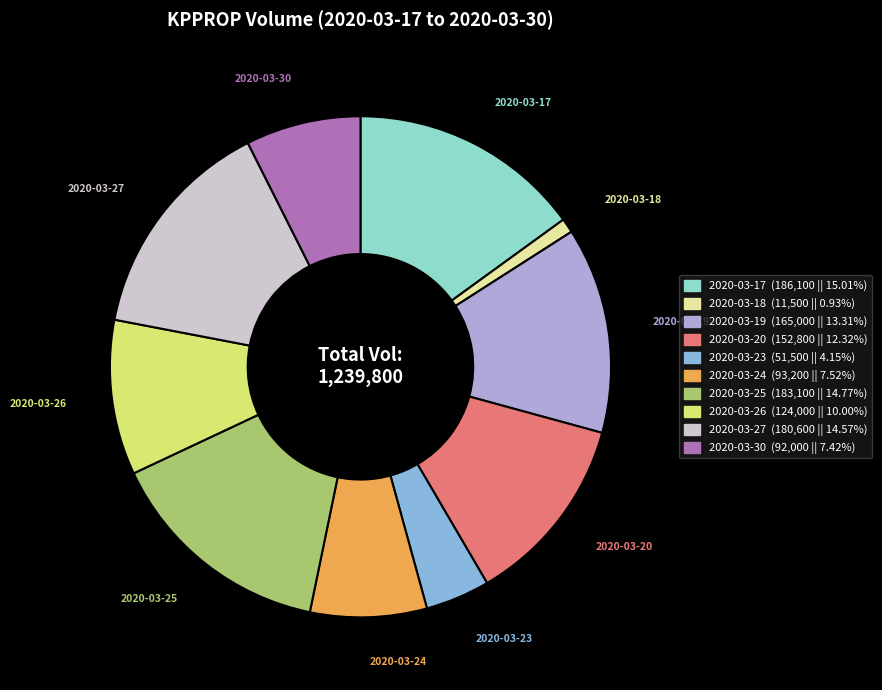

The 2020-03-23 slice represents 4% of the pie. True or false?

True